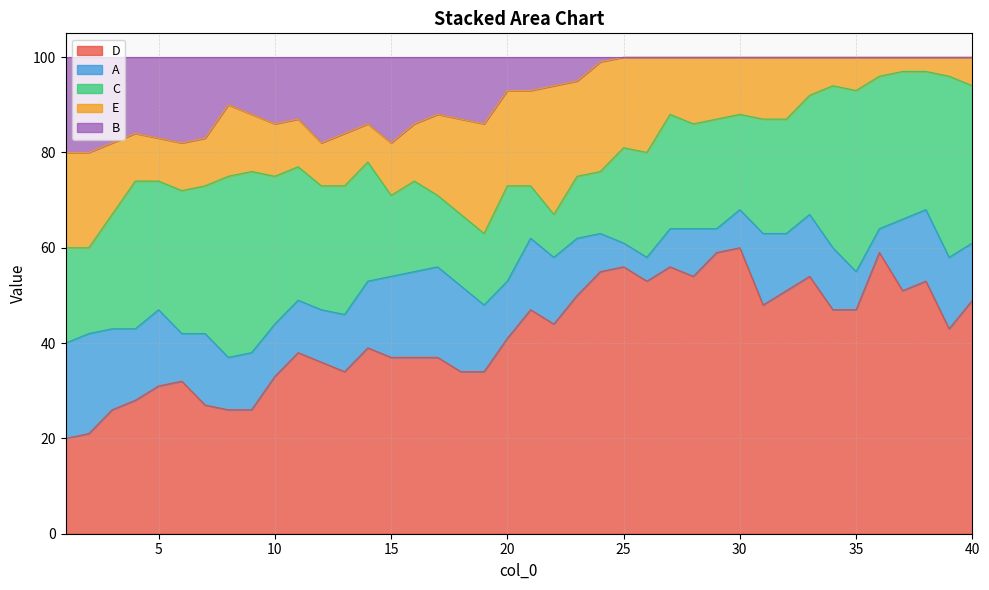

At which label does D first exceed 43?

21